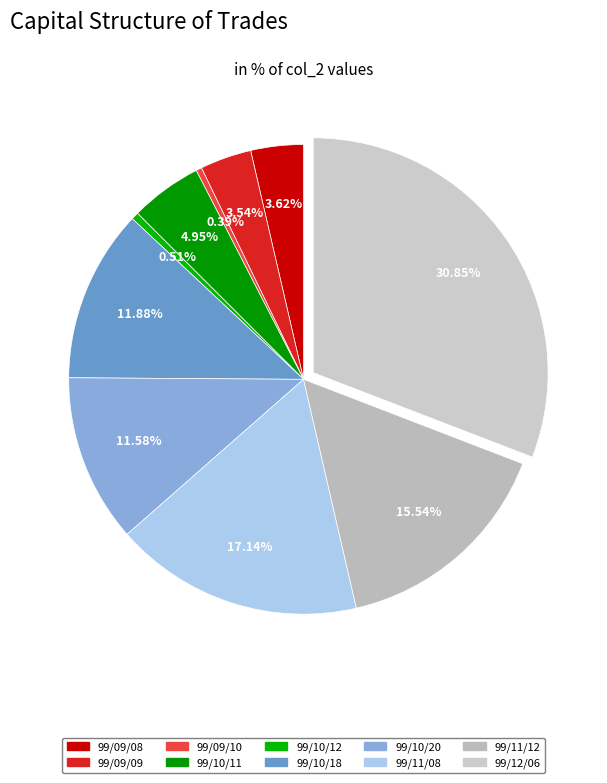

To the nearest percent, what portion does 99/10/18 represent?

12%